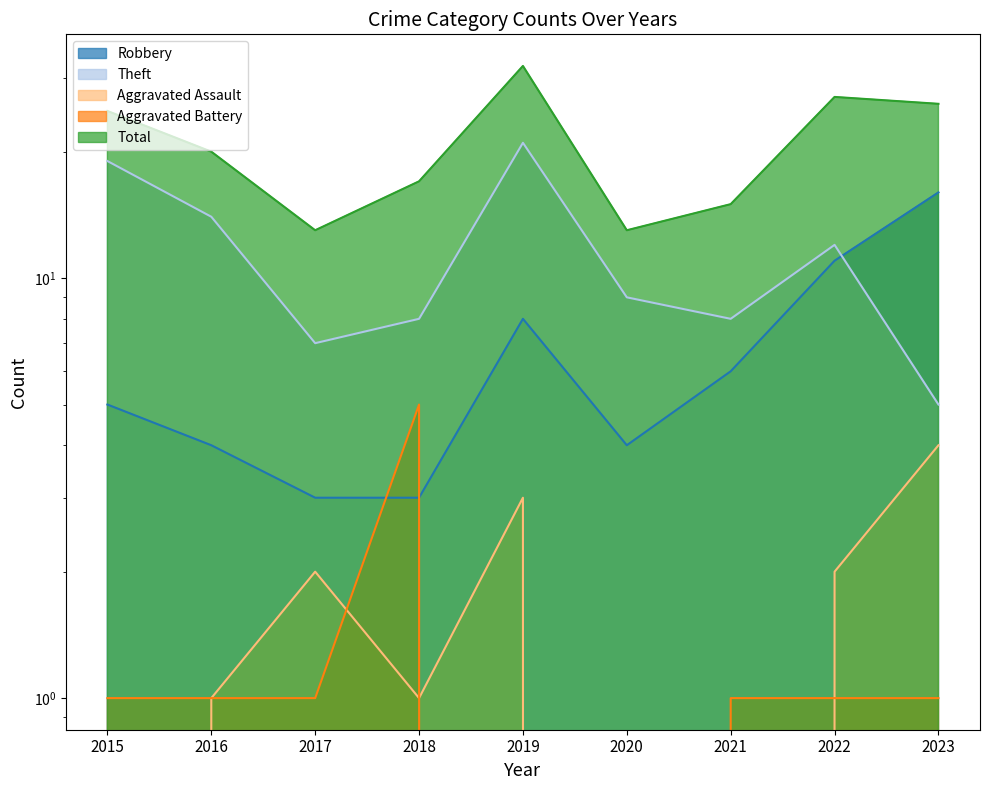

Which series changed the most between 2021 and 2023?

Total